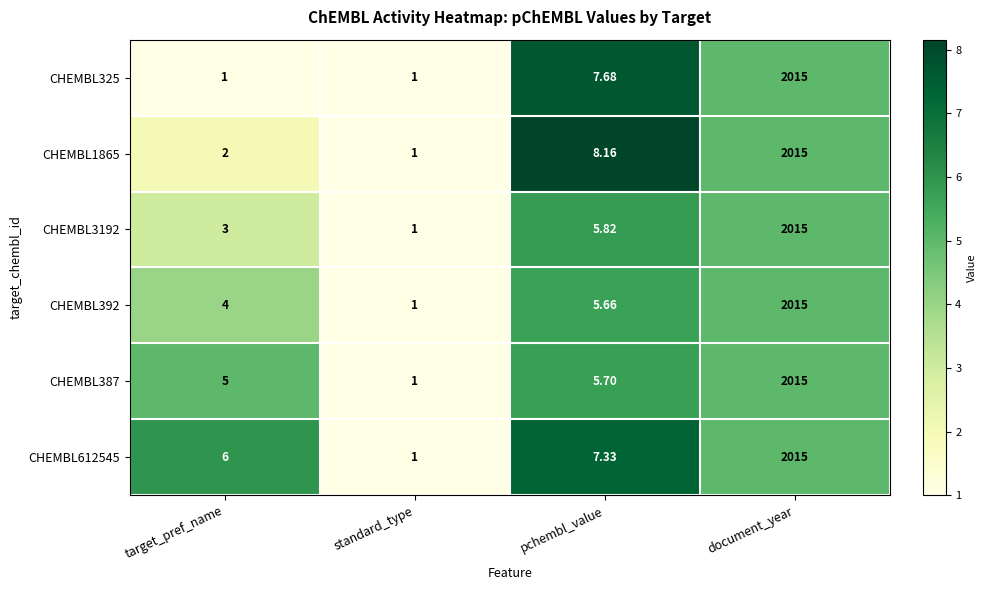

How many values in the CHEMBL325 series exceed 7?

2